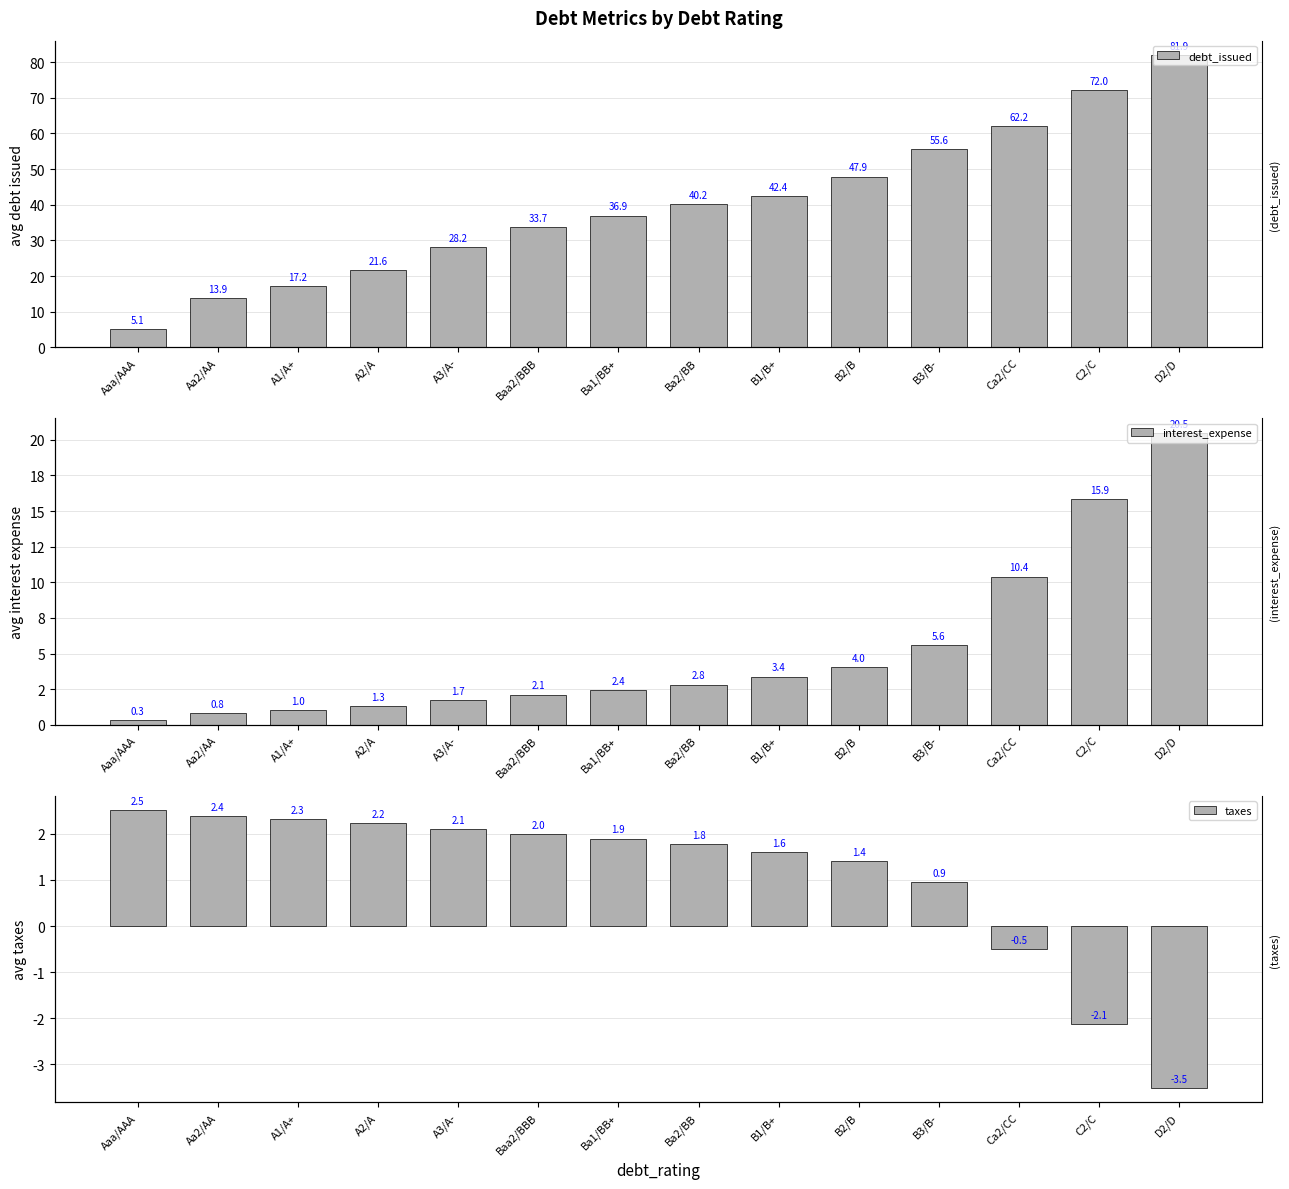

What is the label of the 13th bar from the right?

Aa2/AA